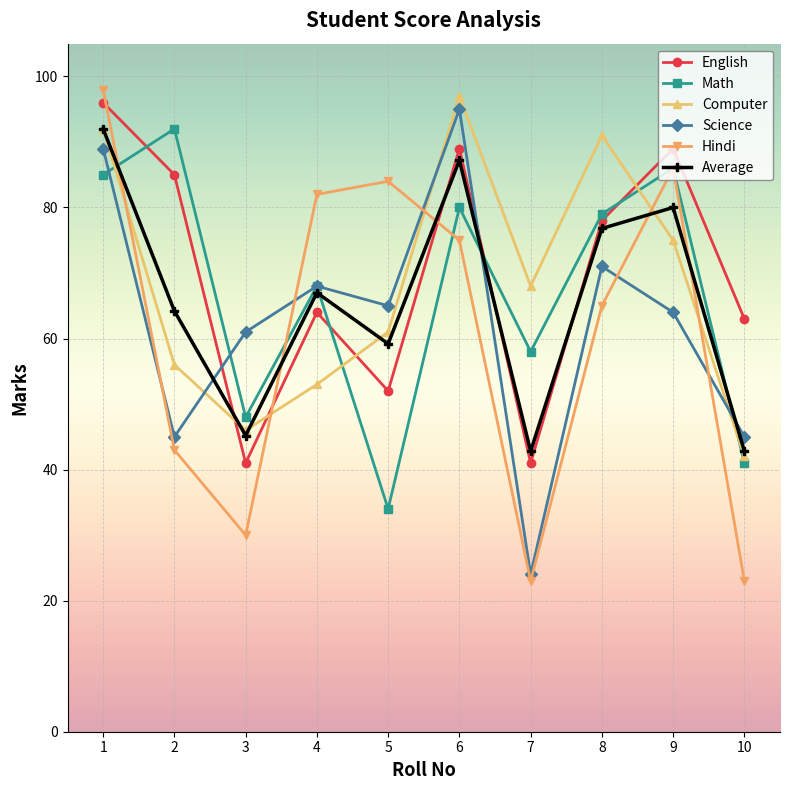

How many series are shown in this chart?

6